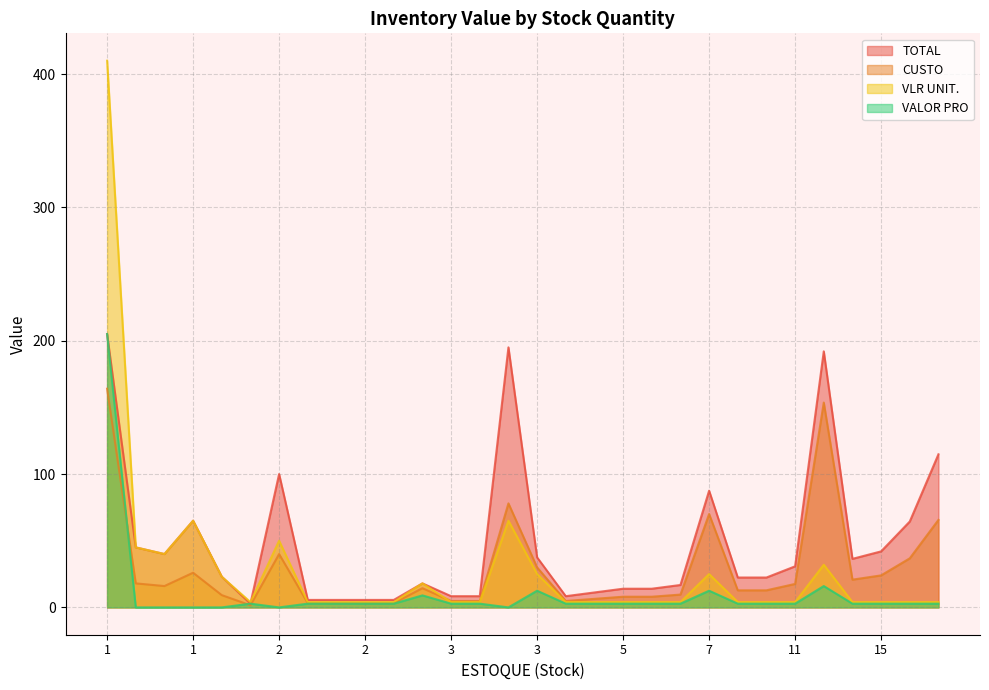

What are all the series names shown in the legend?

TOTAL, CUSTO, VLR UNIT., VALOR PRO